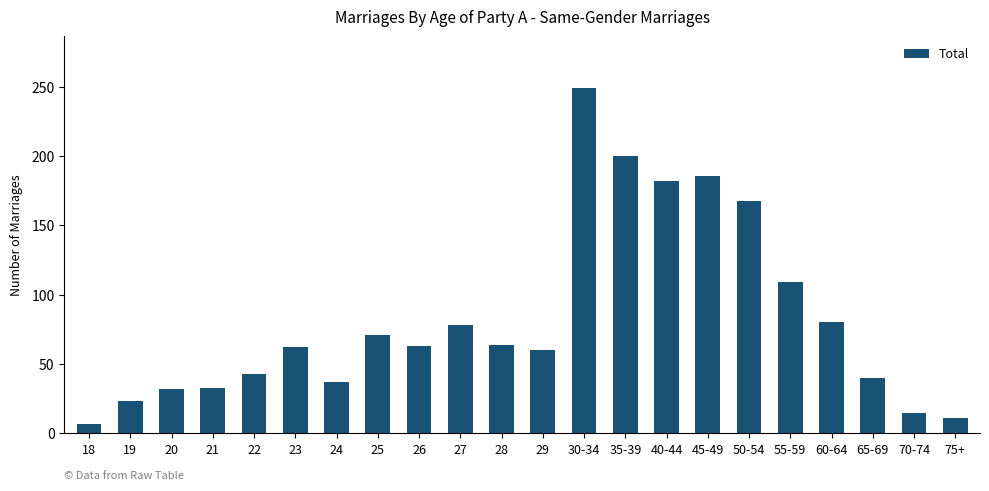

Between 29 and 28, which is larger?

28